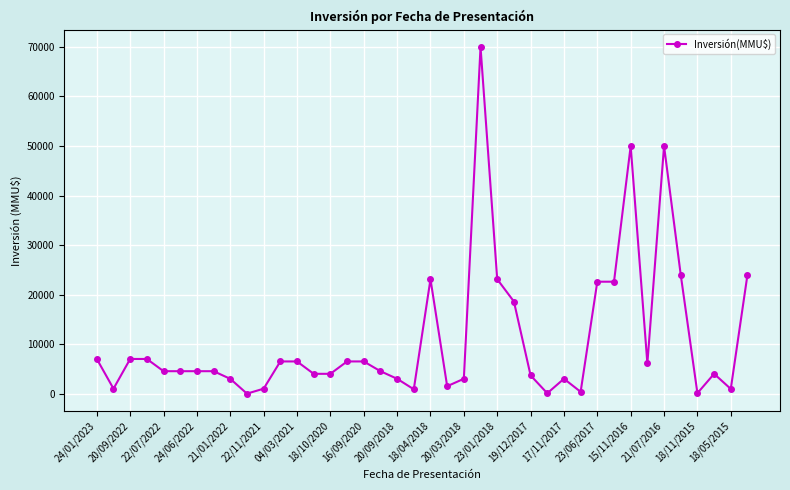

What is the difference between the maximum and minimum values?

70000